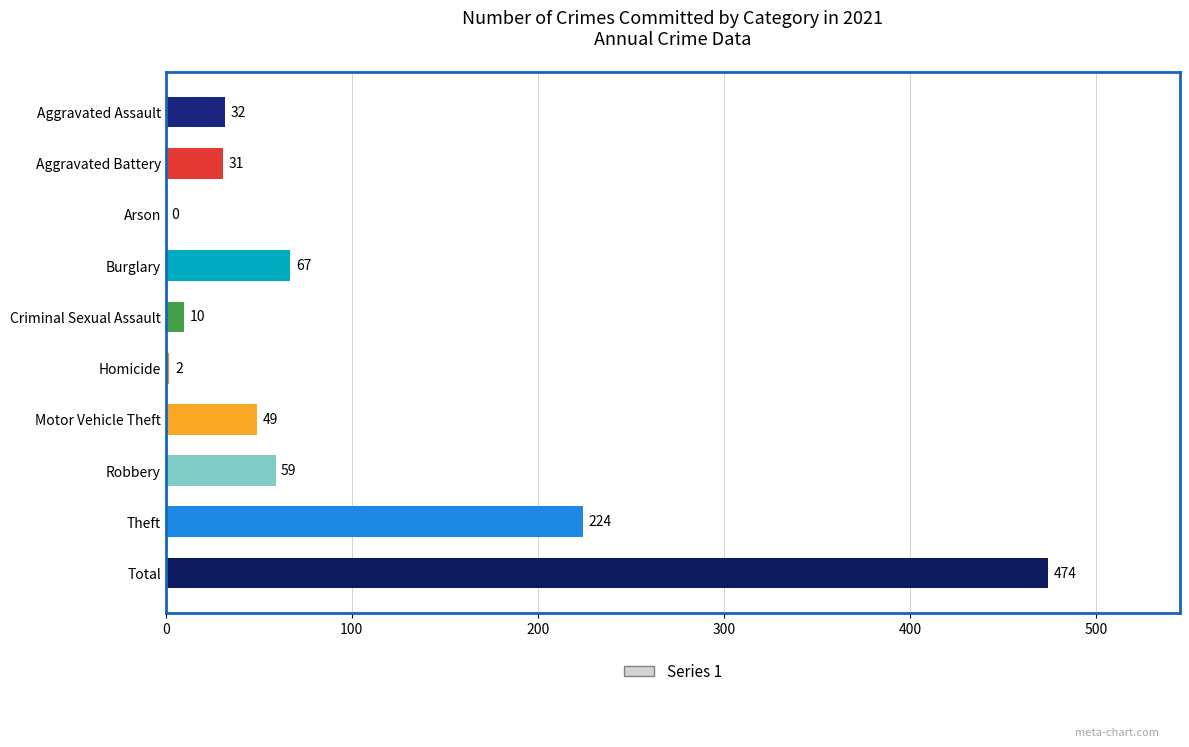

Count the number of categories in the chart.

10